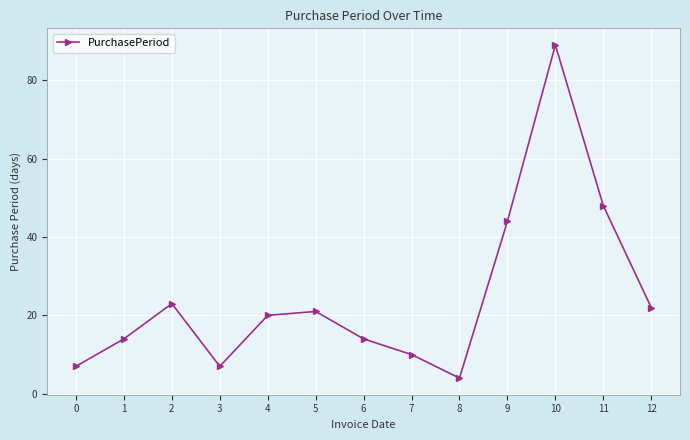

Reading right to left, what are all the values shown in this chart?

22	48	89	44	4	10	14	21	20	7	23	14	7